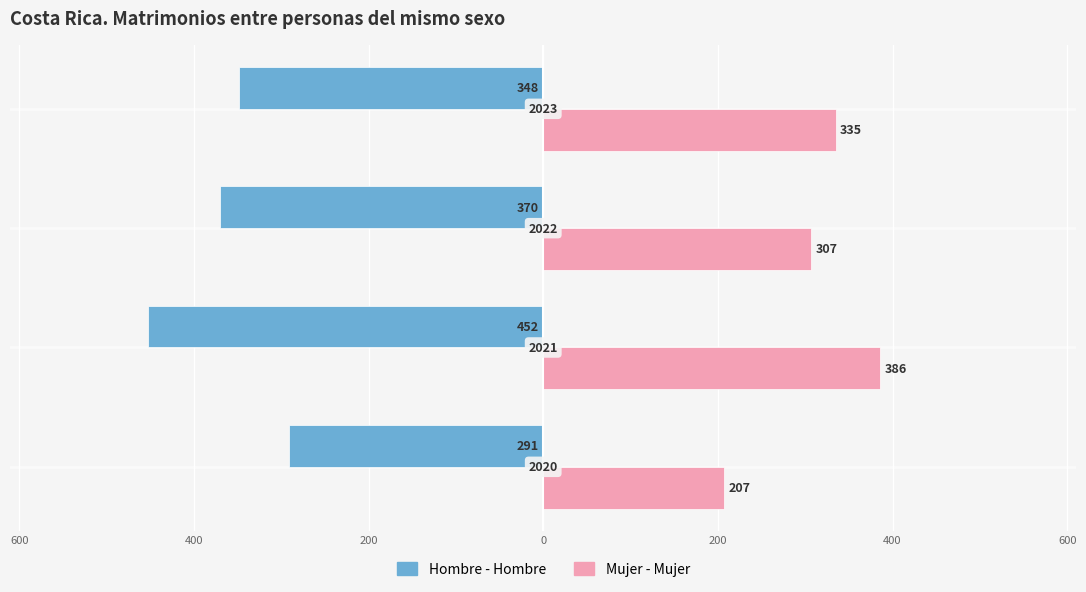

What is the value of the Mujer - Mujer bar at the 3rd from the left?

307